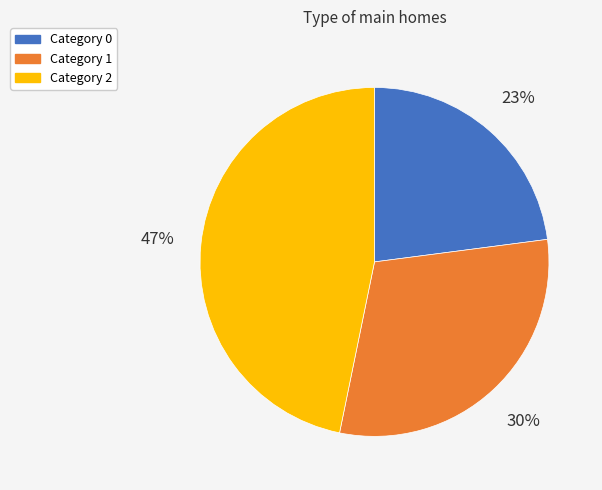

Is there a majority slice in this chart?

No